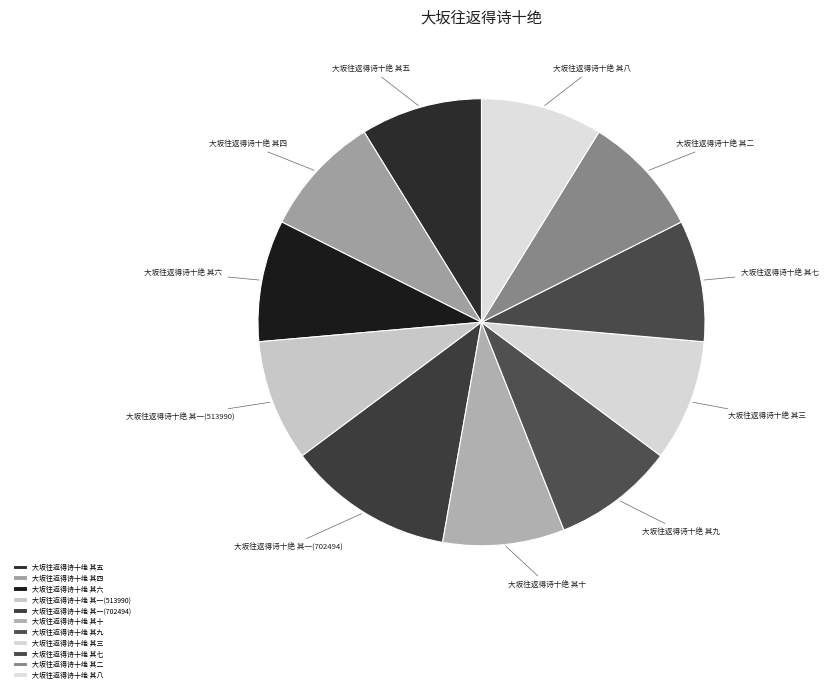

Which slice is the largest?

大坂往返得诗十绝 其一(702494)